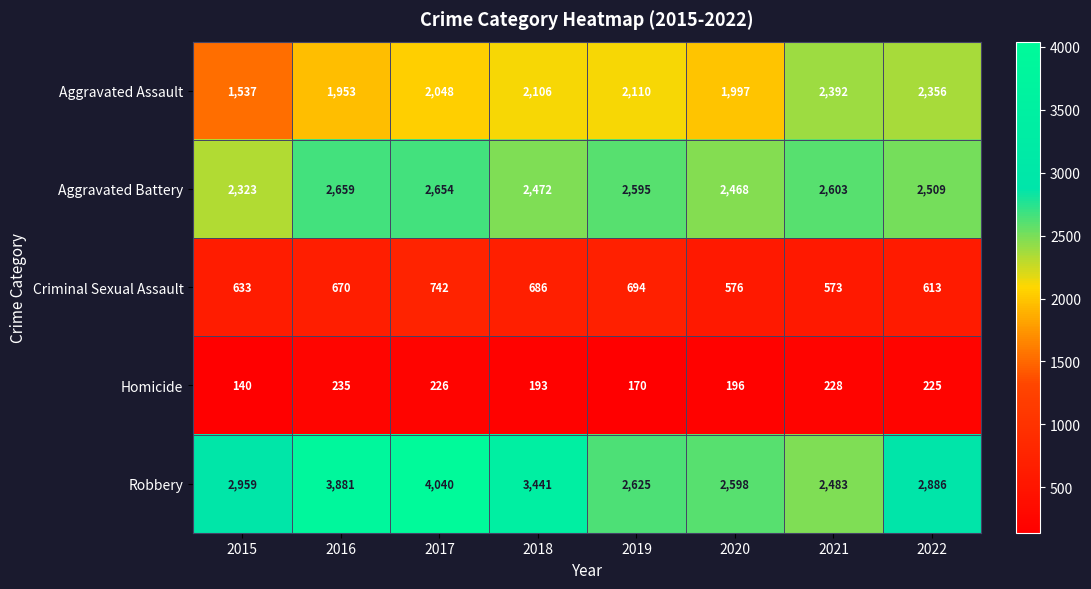

What is the difference between the maximum and minimum values in the Aggravated Battery series?

336